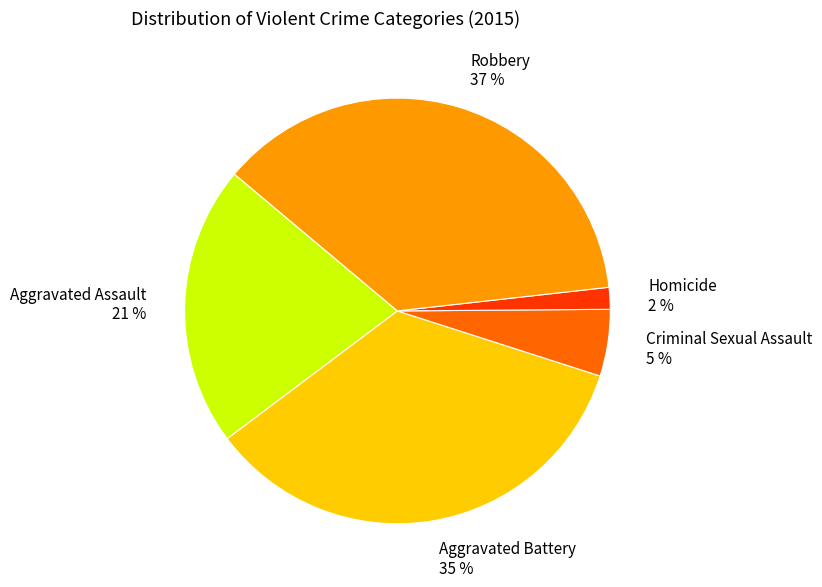

To the nearest percent, what is the difference between the largest and smallest slice percentages?

35%